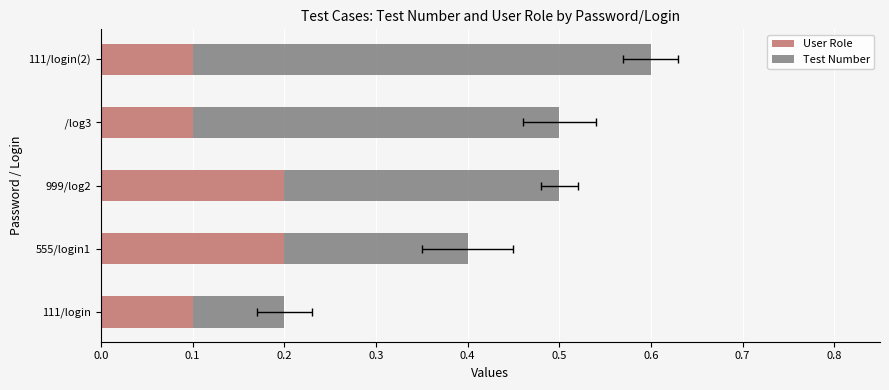

Which series has the largest range (max minus min)?

Test Number